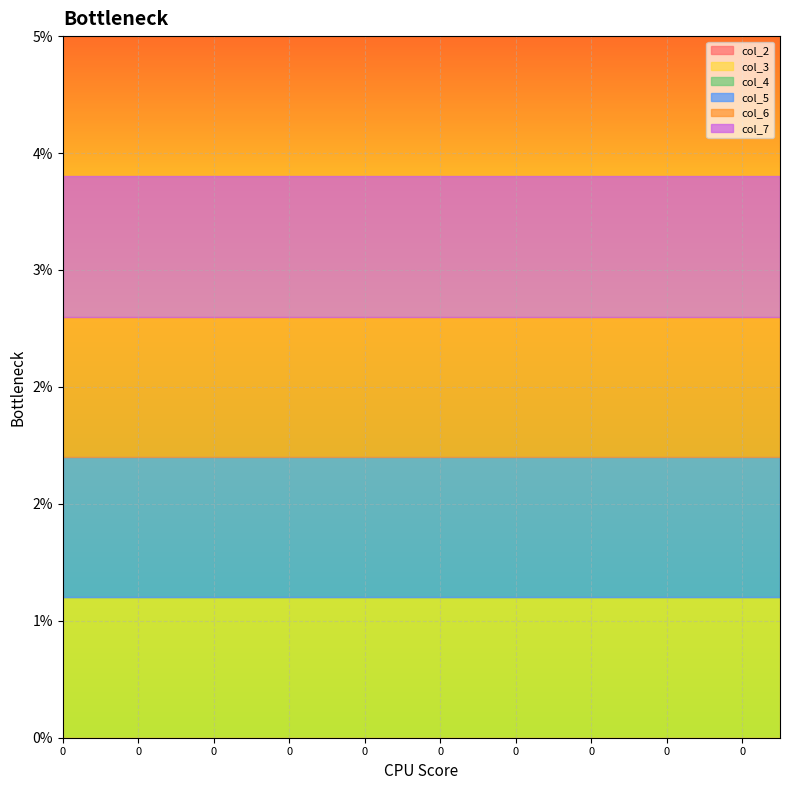

What is the sum of all col_6 values?

20